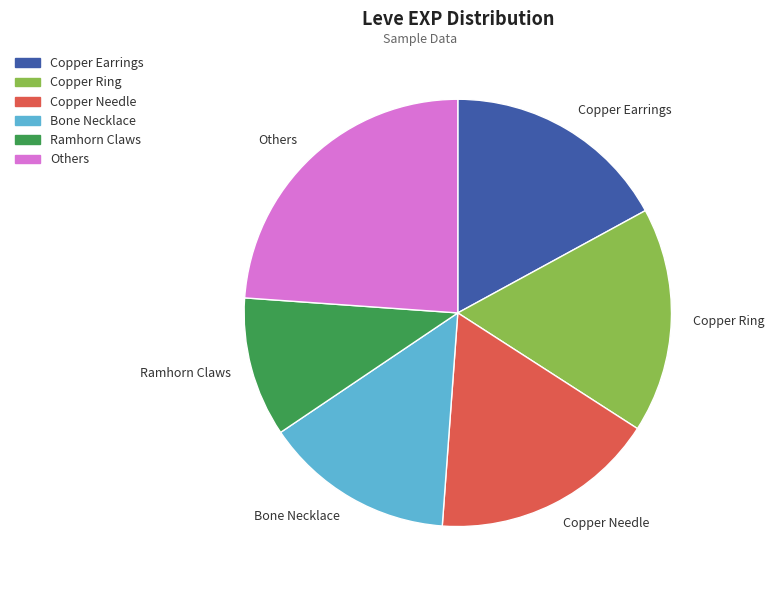

Is the sum of Copper Needle and Copper Earrings greater than half?

No